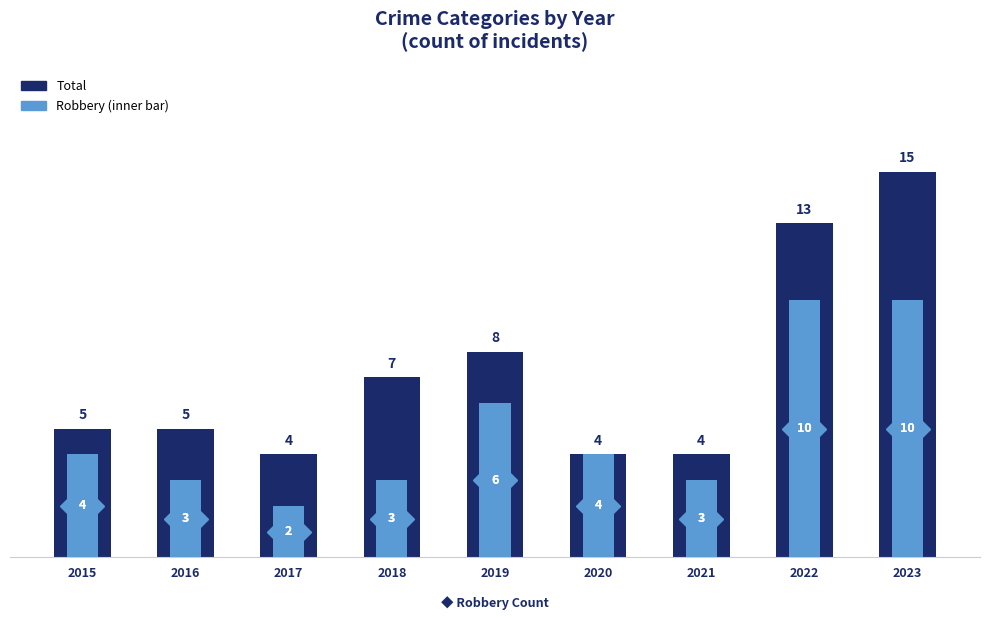

The Robbery series shows 5 at 2016. True or false?

False